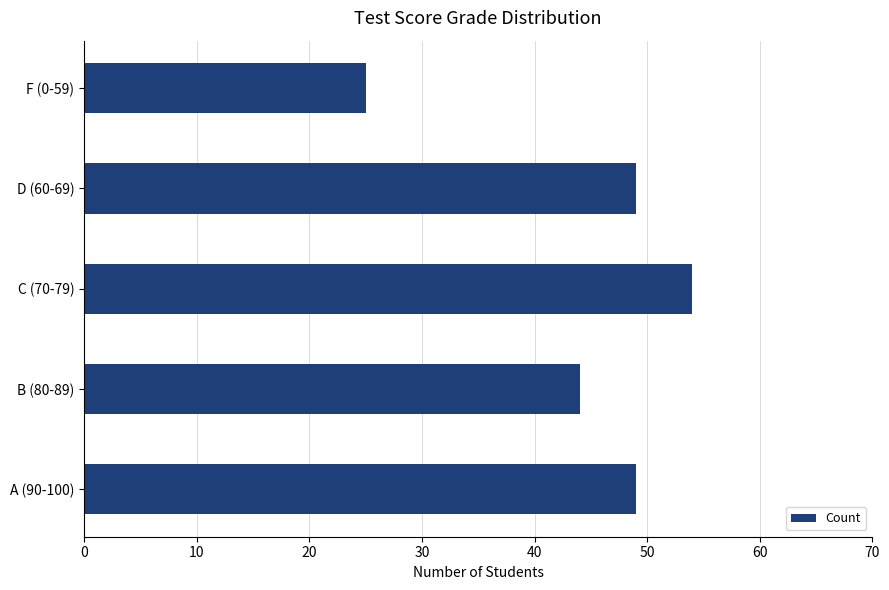

What is the approximate value at A (90-100)?

49